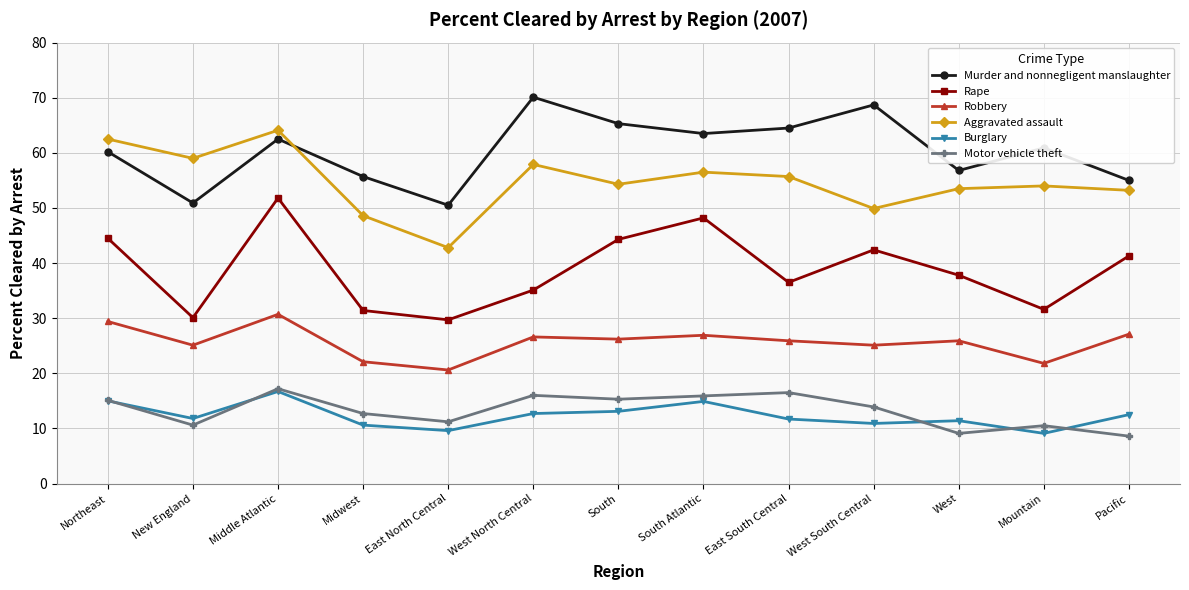

What is the smallest value displayed?

8.6